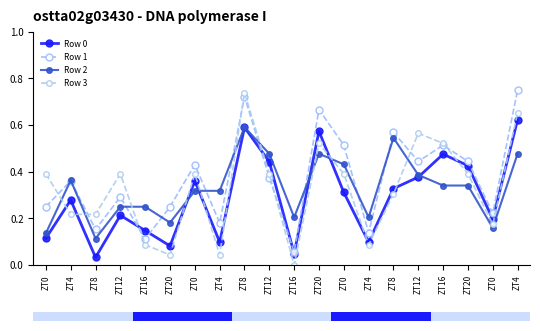

Reading right to left, what are all the values shown in this chart?

Row 0: 0.6	0.2	0.4	0.5	0.4	0.3	0.1	0.3	0.6	0.0	0.4	0.6	0.1	0.4	0.1	0.1	0.2	0.0	0.3	0.1
Row 1: 0.8	0.2	0.4	0.5	0.4	0.6	0.1	0.5	0.7	0.1	0.4	0.7	0.2	0.4	0.2	0.1	0.3	0.2	0.4	0.2
Row 2: 0.5	0.2	0.3	0.3	0.4	0.5	0.2	0.4	0.5	0.2	0.5	0.6	0.3	0.3	0.2	0.2	0.2	0.1	0.4	0.1
Row 3: 0.7	0.2	0.4	0.5	0.6	0.3	0.1	0.4	0.5	0.0	0.4	0.7	0.0	0.4	0.0	0.1	0.4	0.2	0.2	0.4